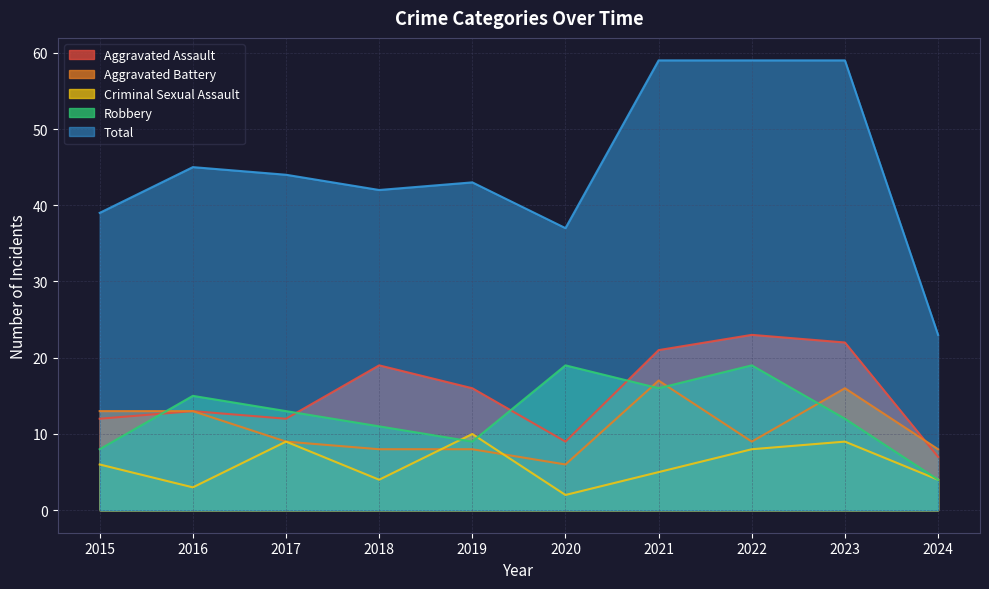

True or false: Total and Robbery cross at least once.

False